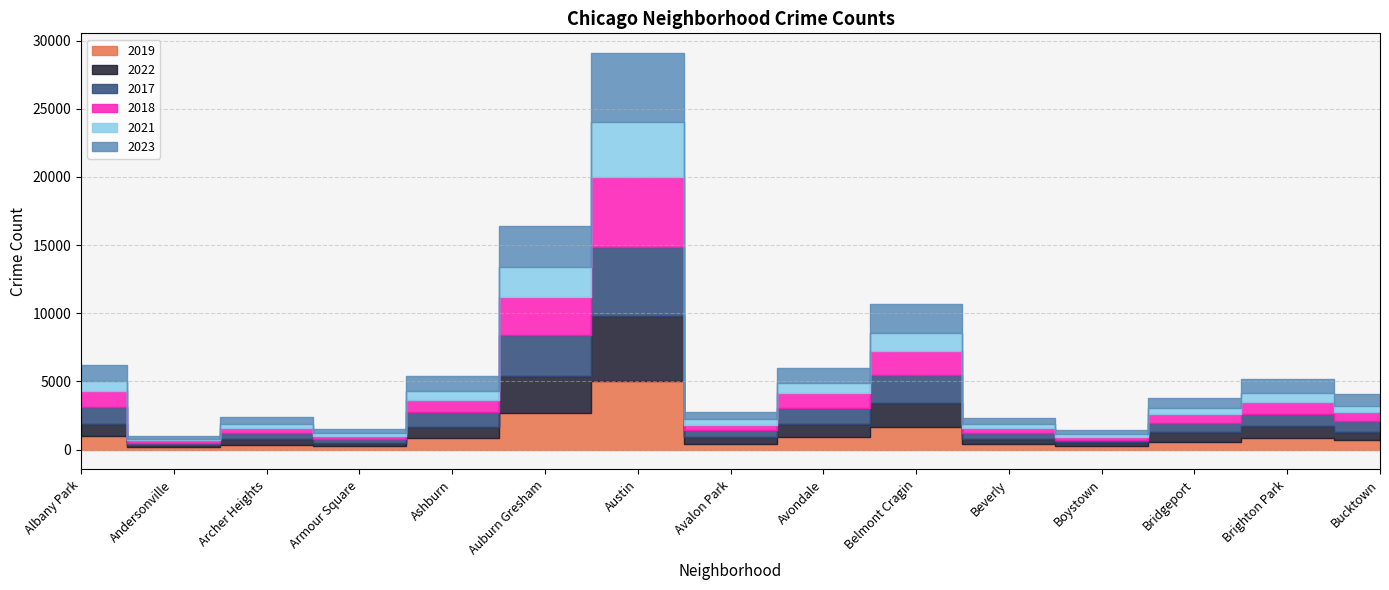

Where is 2019 nearest to the value 2587?

Auburn Gresham